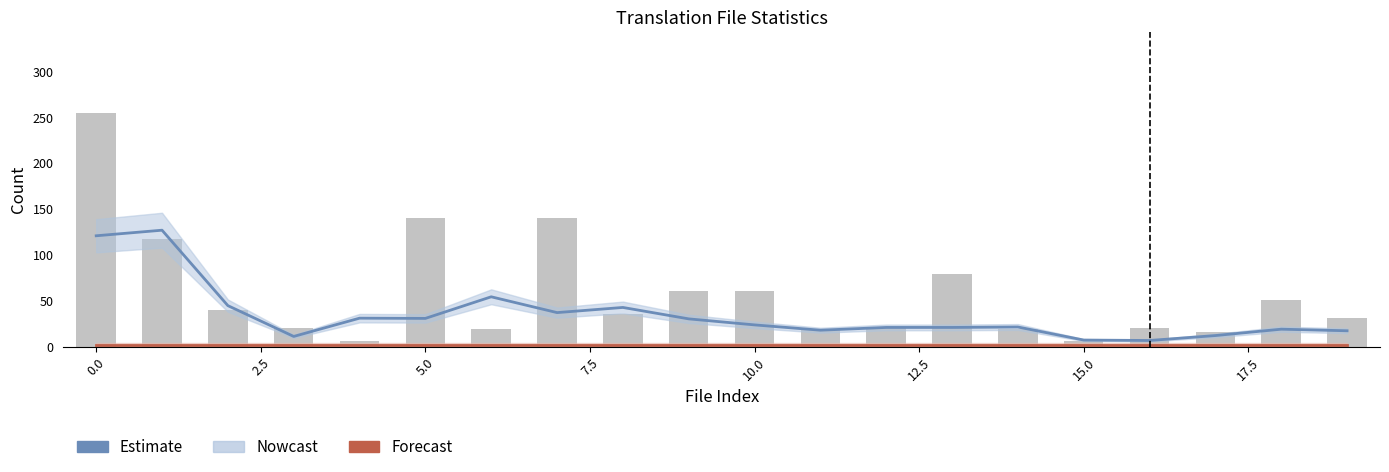

What is the label of the 3rd bar from the right?

17